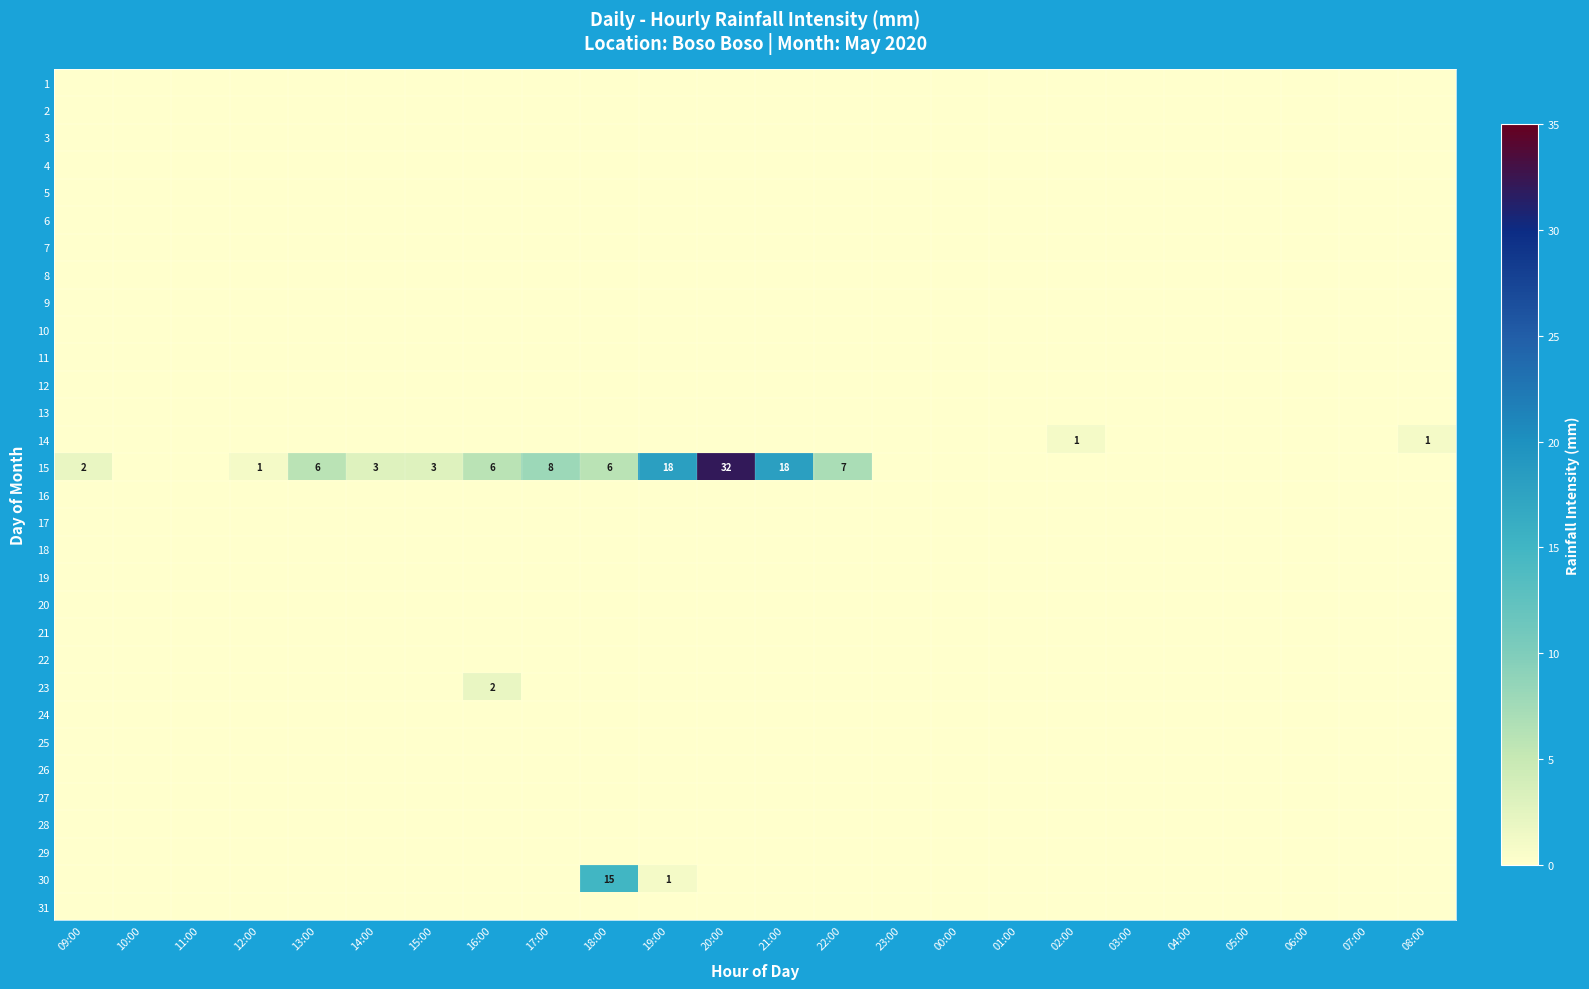

What is the difference between the highest and lowest values at 21:00?

18